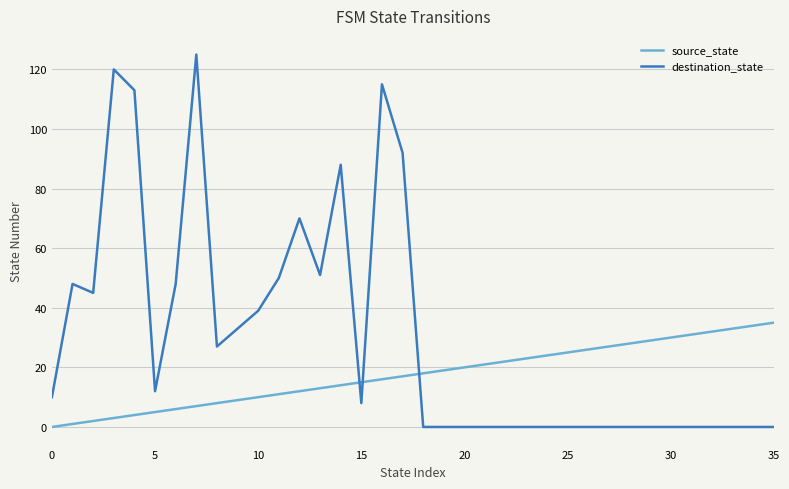

List the series in order of their overall mean, highest first.

destination_state, source_state